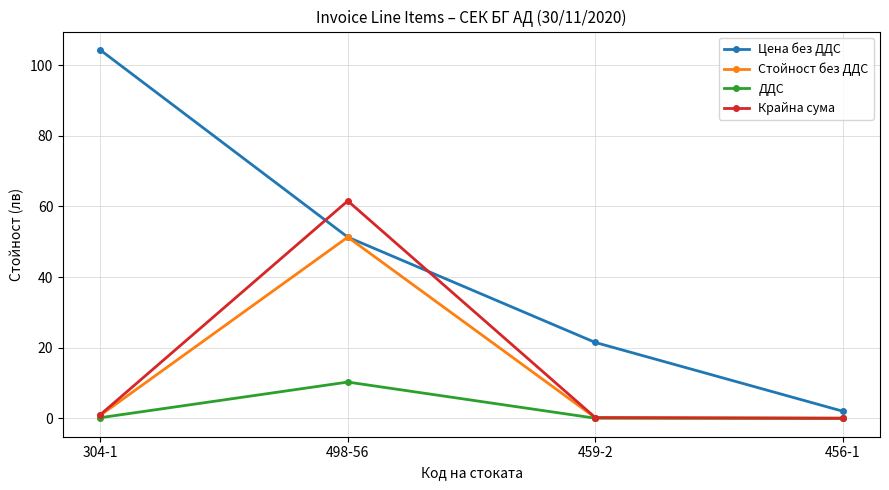

Which series has the largest range (max minus min)?

Цена без ДДС